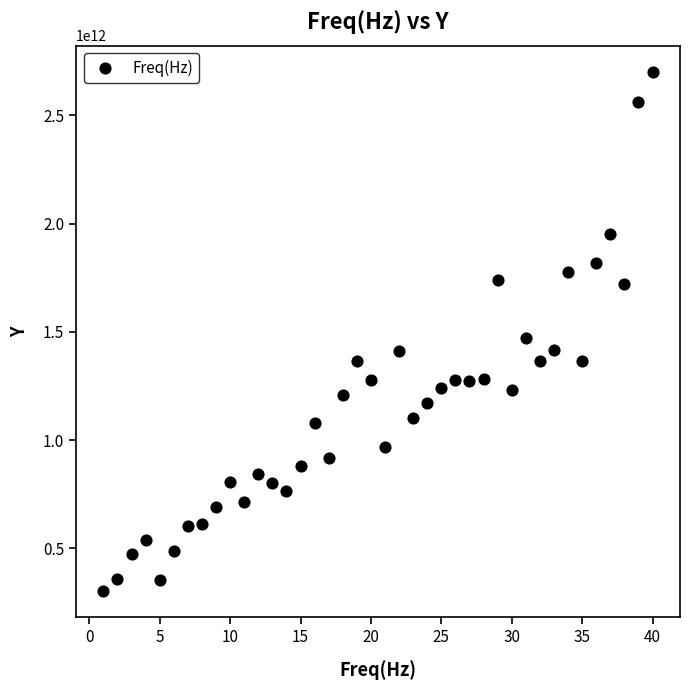

What is the range of X values (max minus min)?

39.0